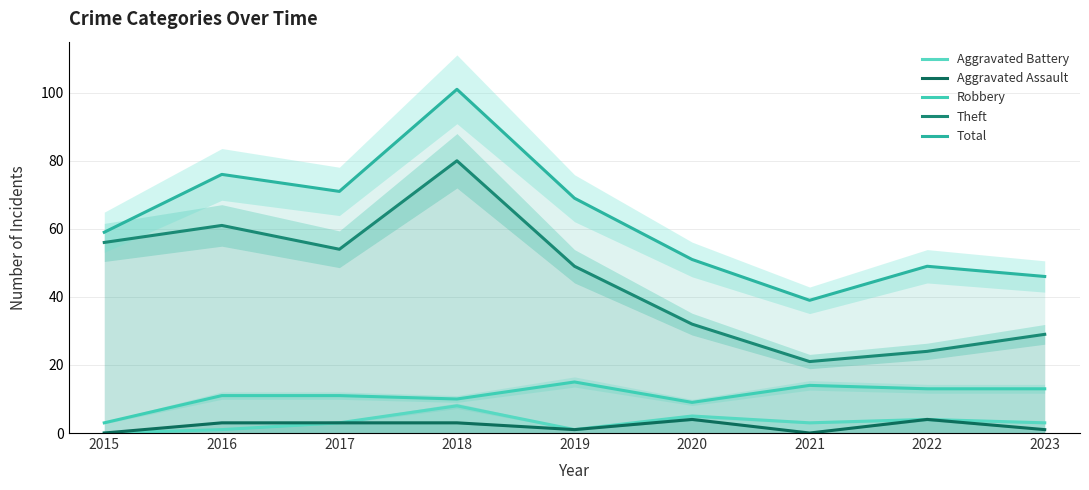

Count the number of data series in this chart.

5